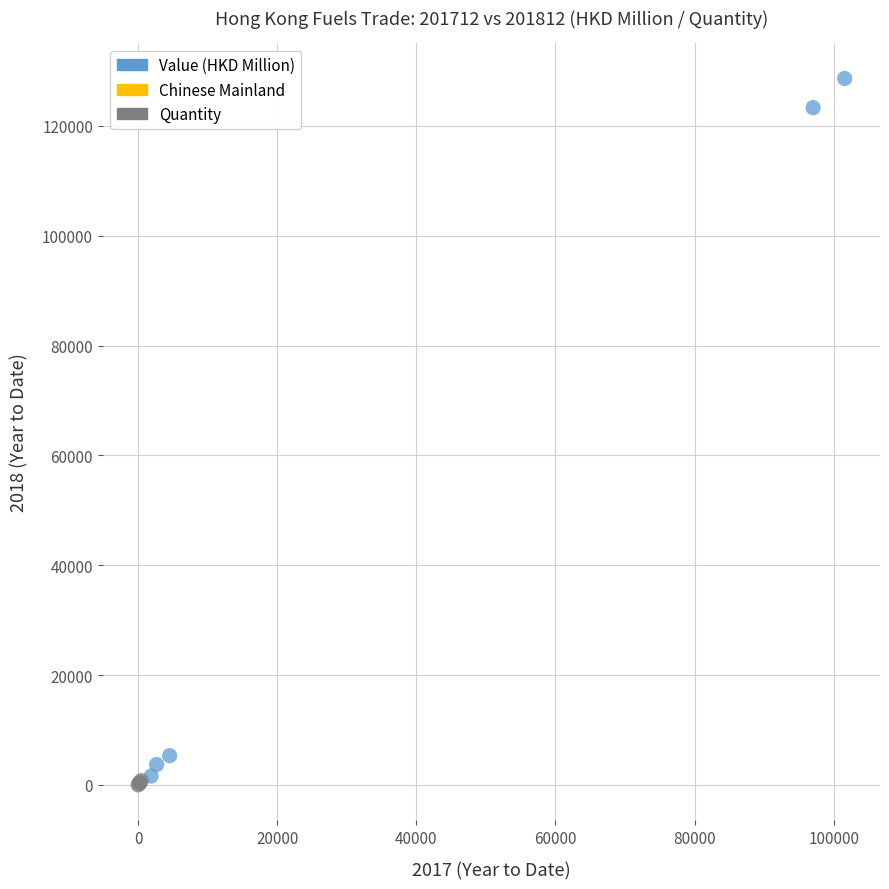

What are all the series names shown in the legend?

Value (HKD Million), Chinese Mainland, Quantity